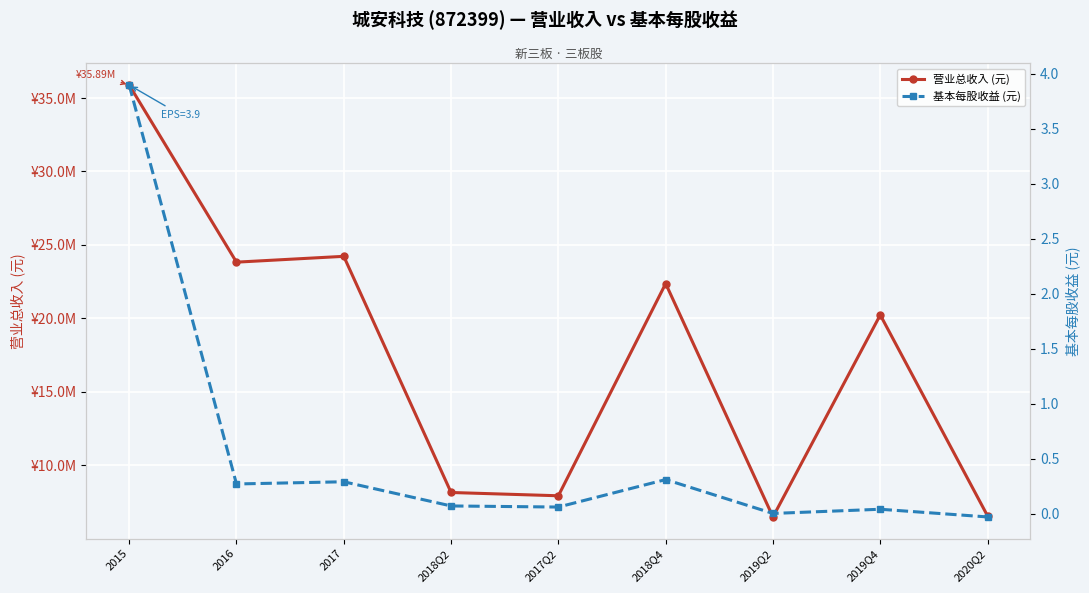

Is the value of 营业总收入 (元) at 2018Q2 greater than the value of 基本每股收益 (元) at 2015?

Yes